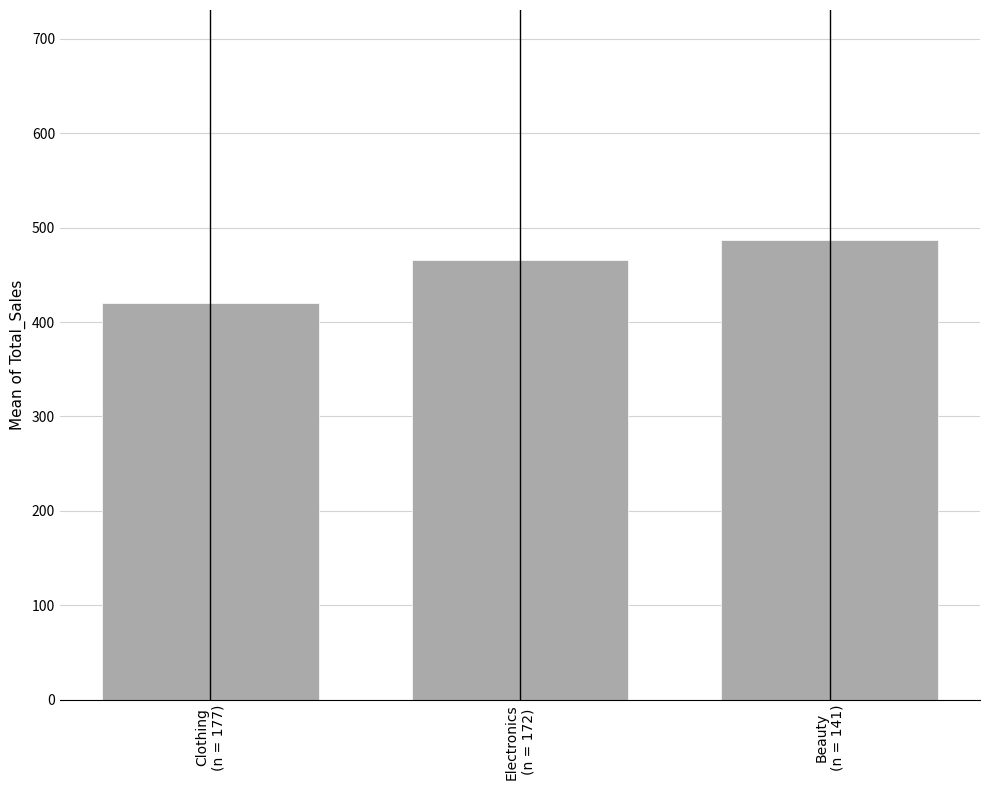

Reading left to right, what are all the values shown in this chart?

Clothing
(n = 177)=419.8	Electronics
(n = 172)=466.1	Beauty
(n = 141)=487.1